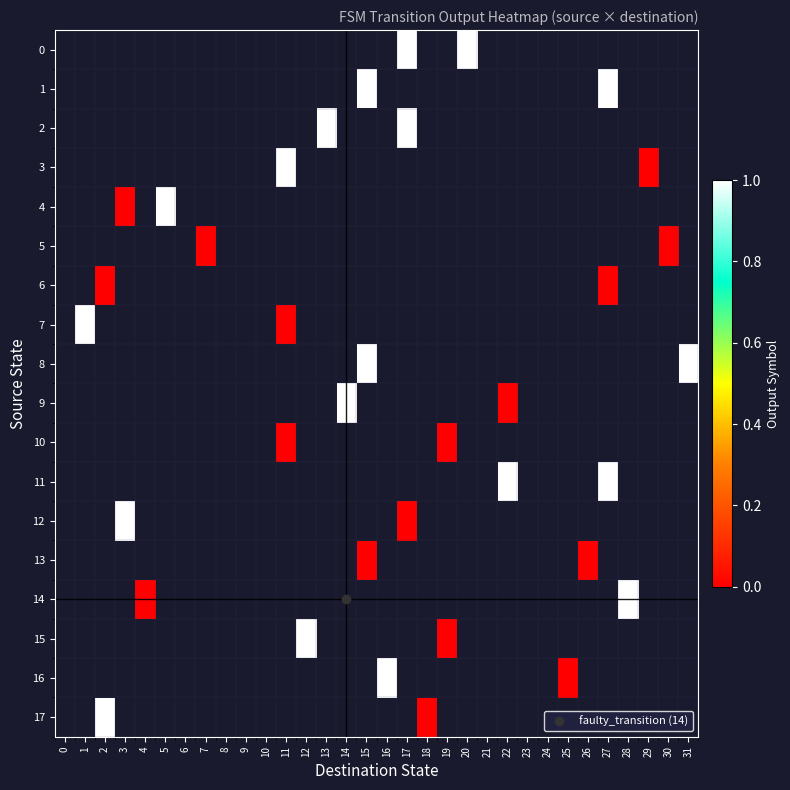

Which label corresponds to the largest value in the chart?

17